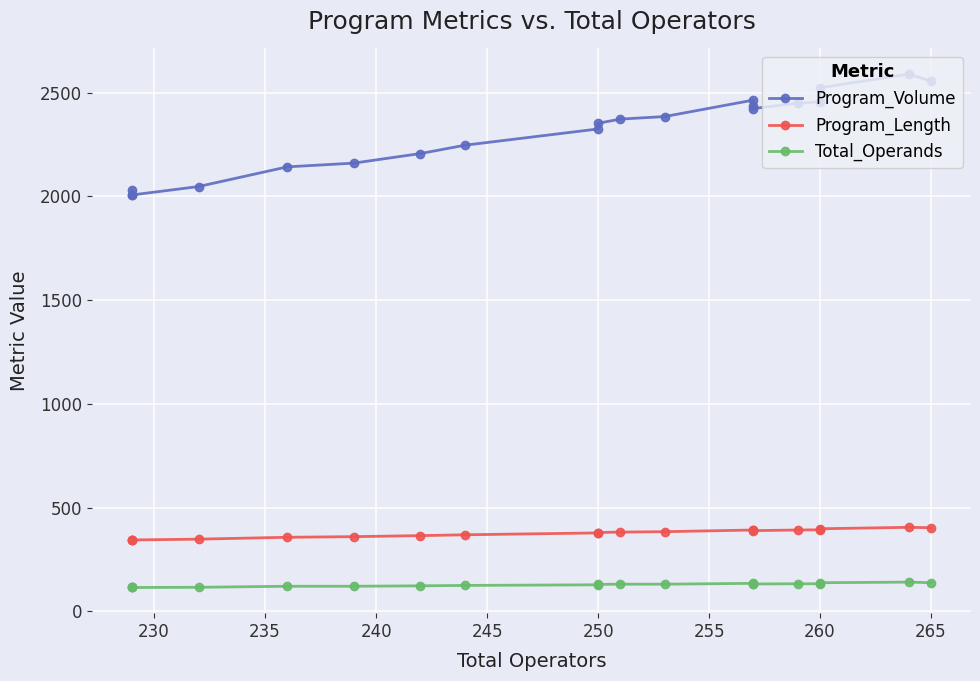

What are all the series names shown in the legend?

Program_Volume, Program_Length, Total_Operands